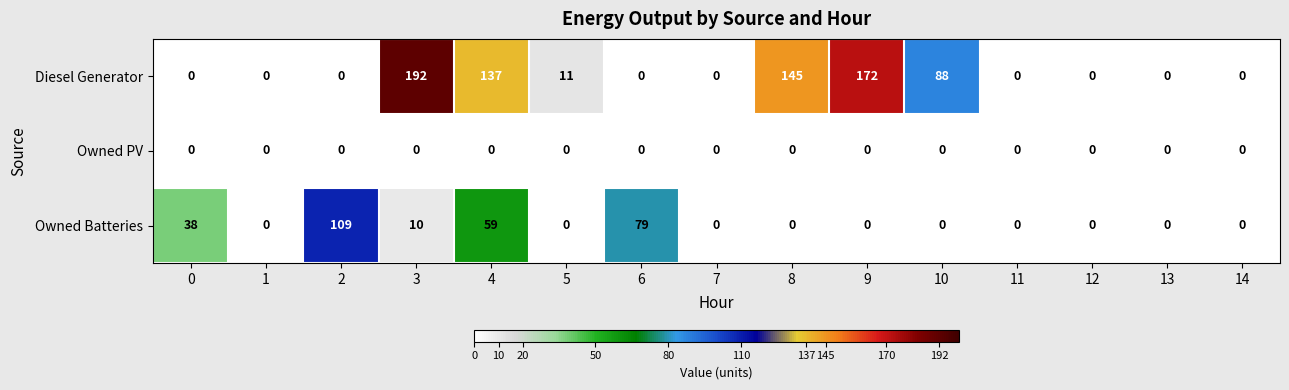

Is it true that Owned Batteries equals 56 at 13?

False